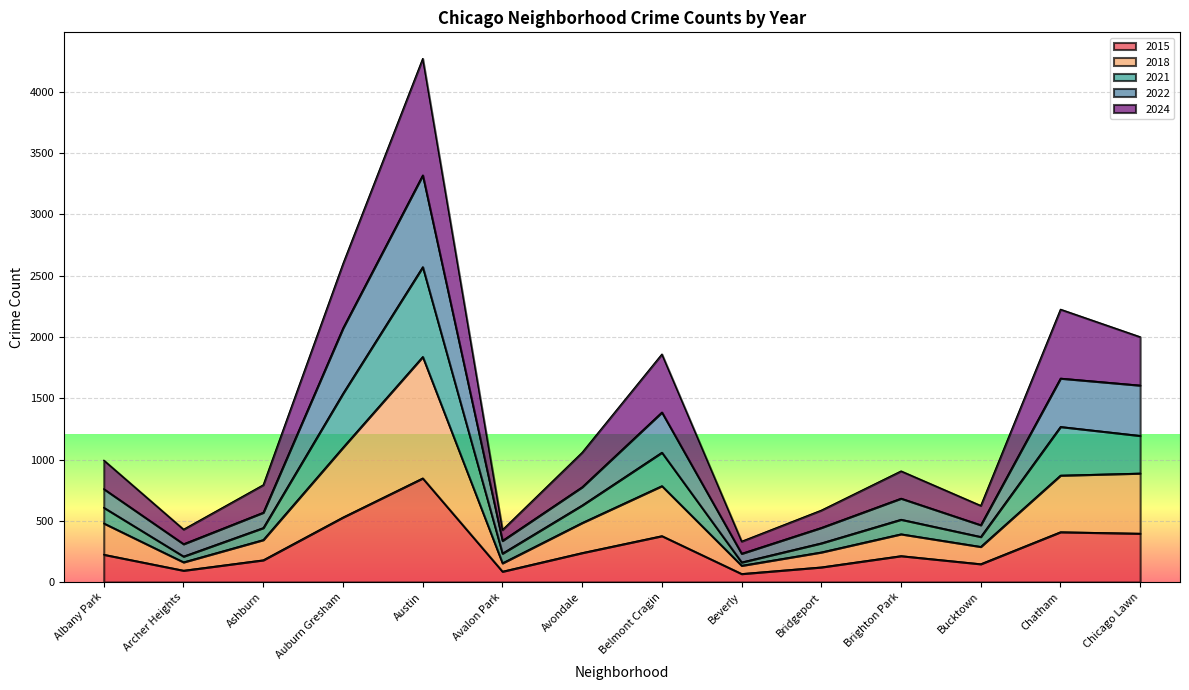

Where is the first local minimum for 2022?

Archer Heights